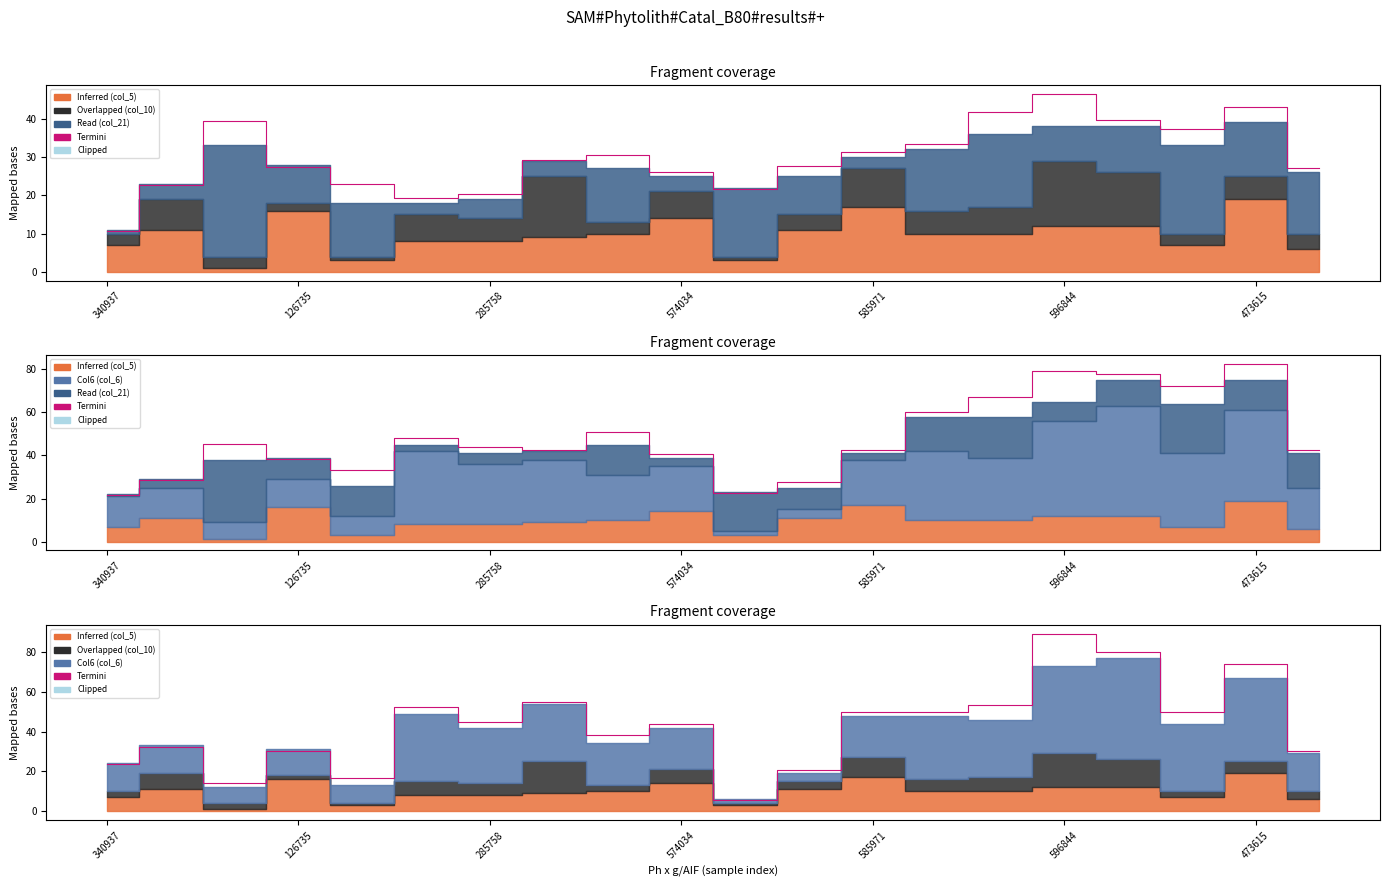

How many values are below 44?

10